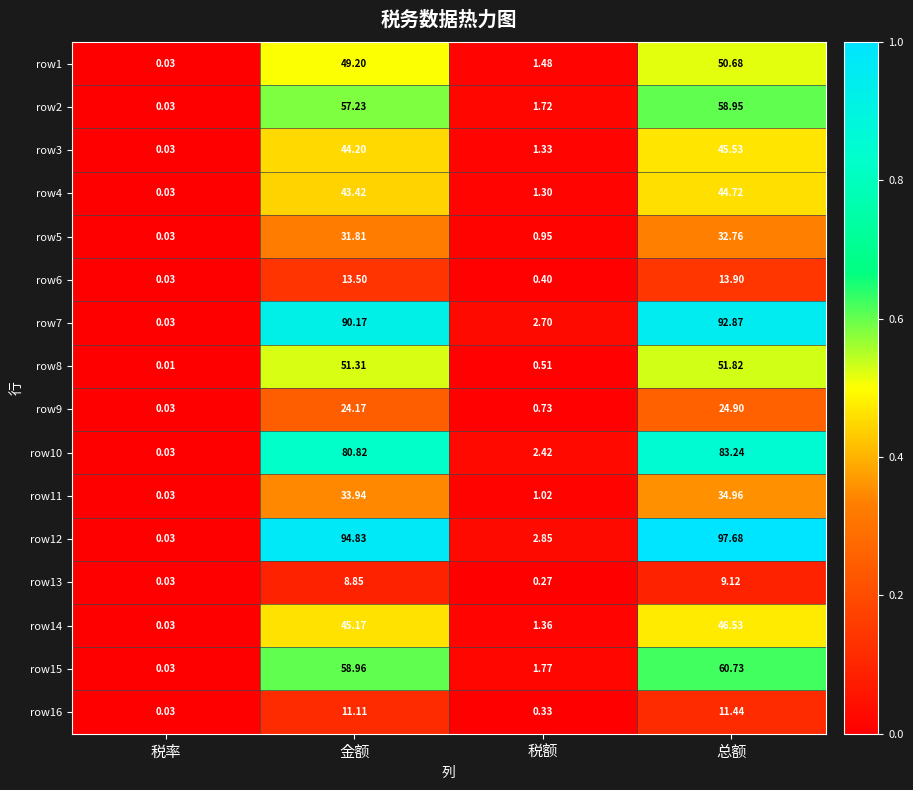

At which label is row10 closest to 41?

税额